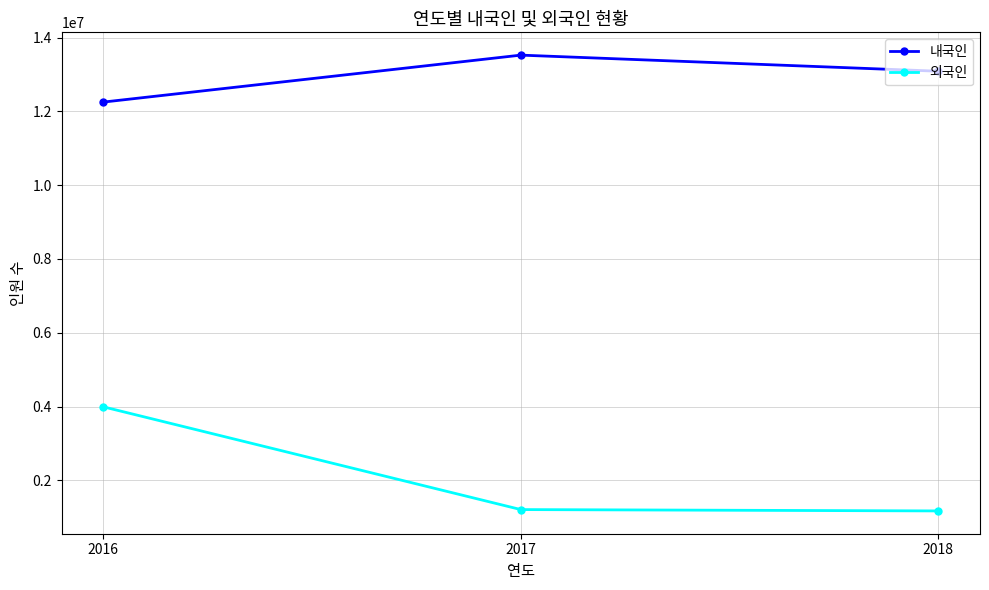

Is it true that 내국인 equals 20299918 at 2018?

False